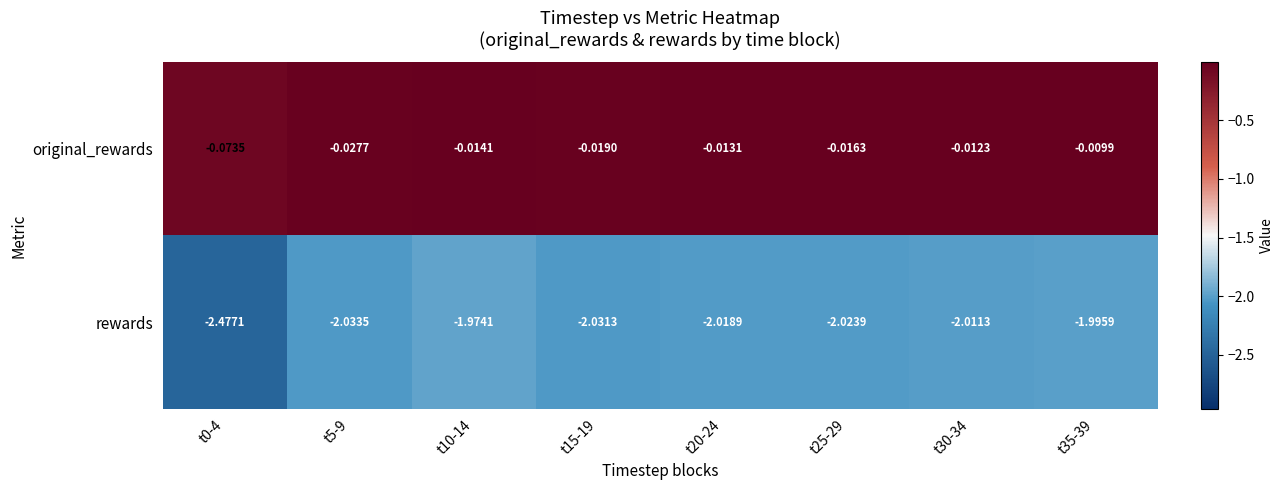

Which label corresponds to the largest value in the chart?

t35-39